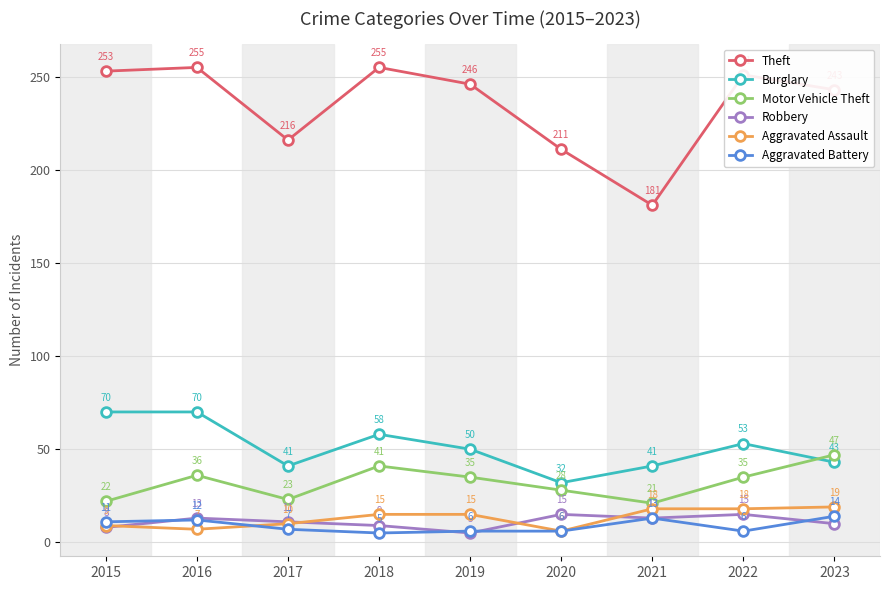

Reading left to right, transcribe all the data shown in this chart.

Theft: 253	255	216	255	246	211	181	251	243
Burglary: 70	70	41	58	50	32	41	53	43
Motor Vehicle Theft: 22	36	23	41	35	28	21	35	47
Robbery: 8	13	11	9	5	15	13	15	10
Aggravated Assault: 9	7	10	15	15	6	18	18	19
Aggravated Battery: 11	12	7	5	6	6	13	6	14